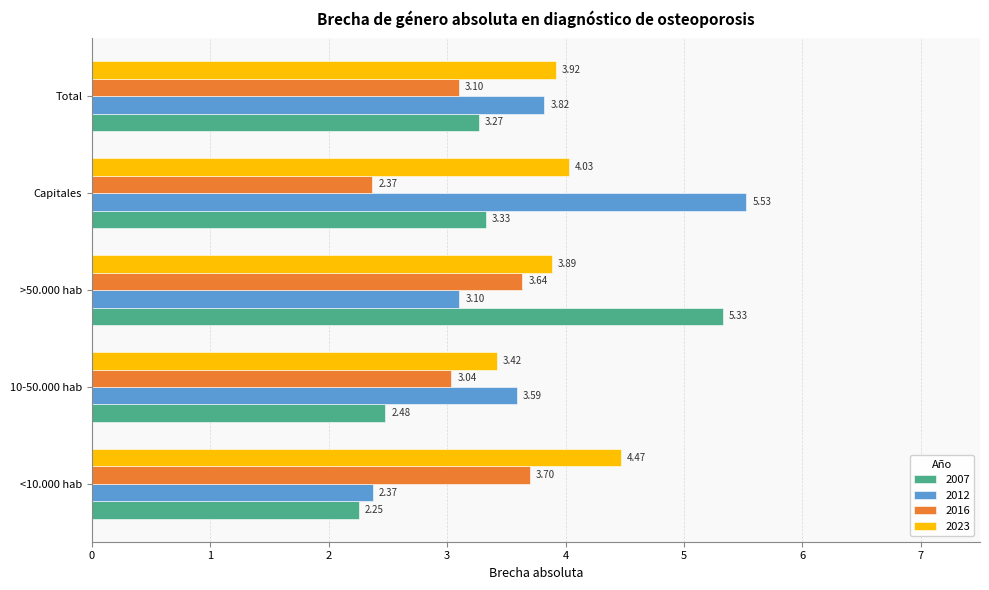

List the labels in order of 2007 value, smallest first.

<10.000 hab, 10-50.000 hab, Total, Capitales, >50.000 hab